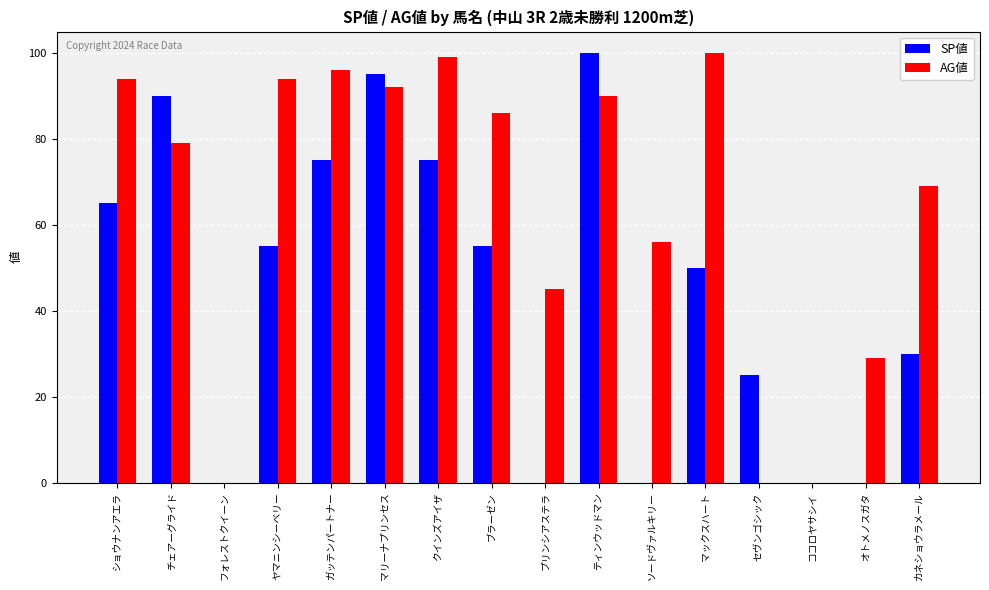

Are the bars grouped side by side (vs. stacked)?

Yes